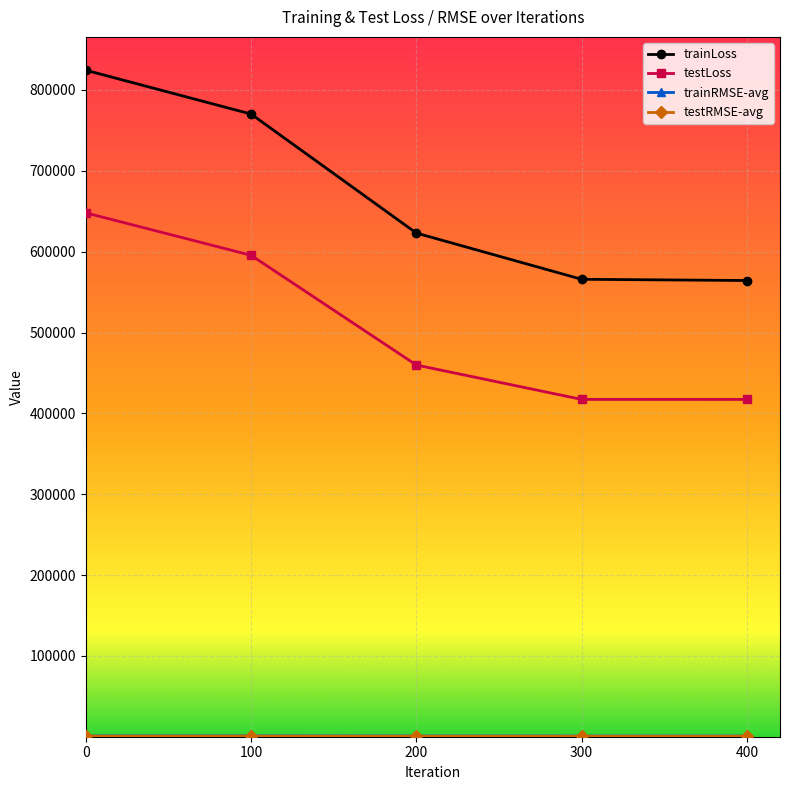

What is the maximum value shown in the chart?

824474.0